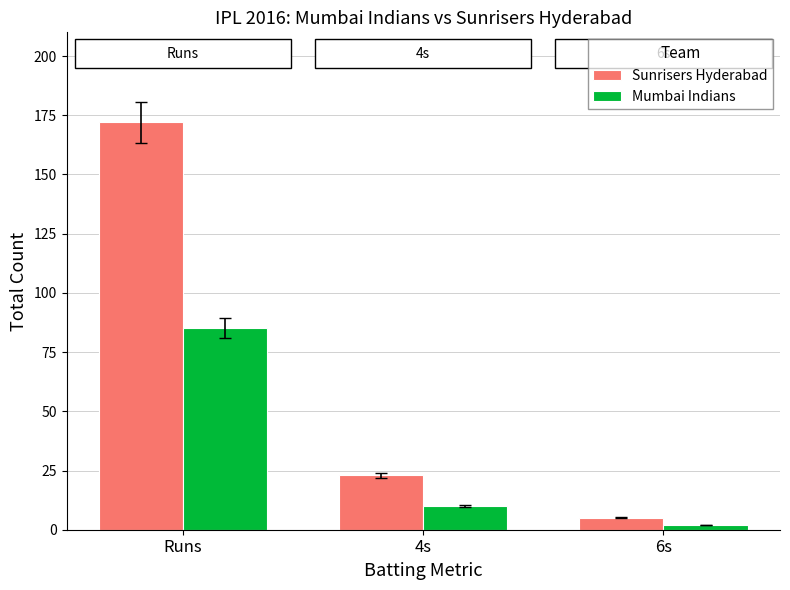

At which label does Sunrisers Hyderabad first exceed 23?

Runs